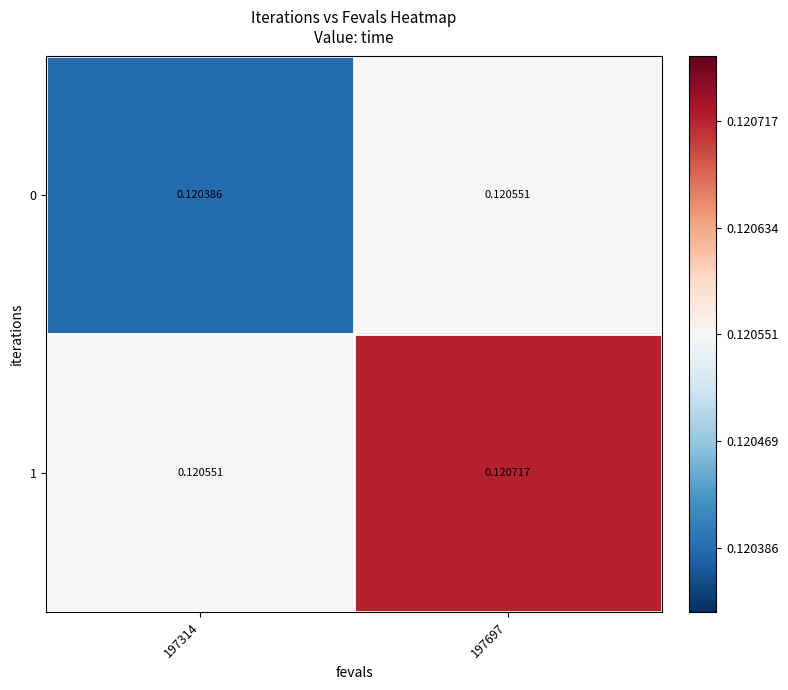

How many series are shown in this chart?

2